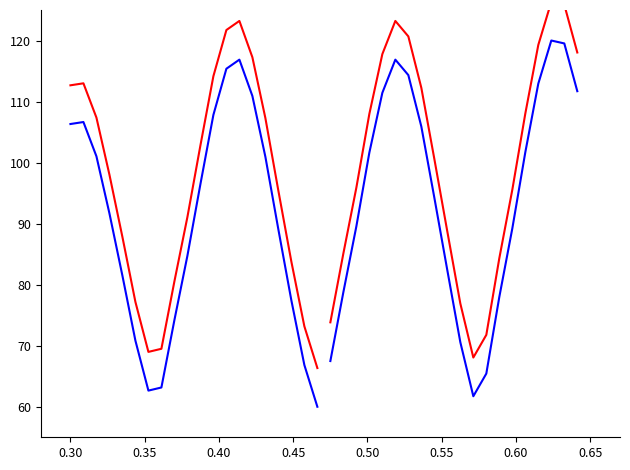

What is the average value of the Water Level +offset late series?

101.0